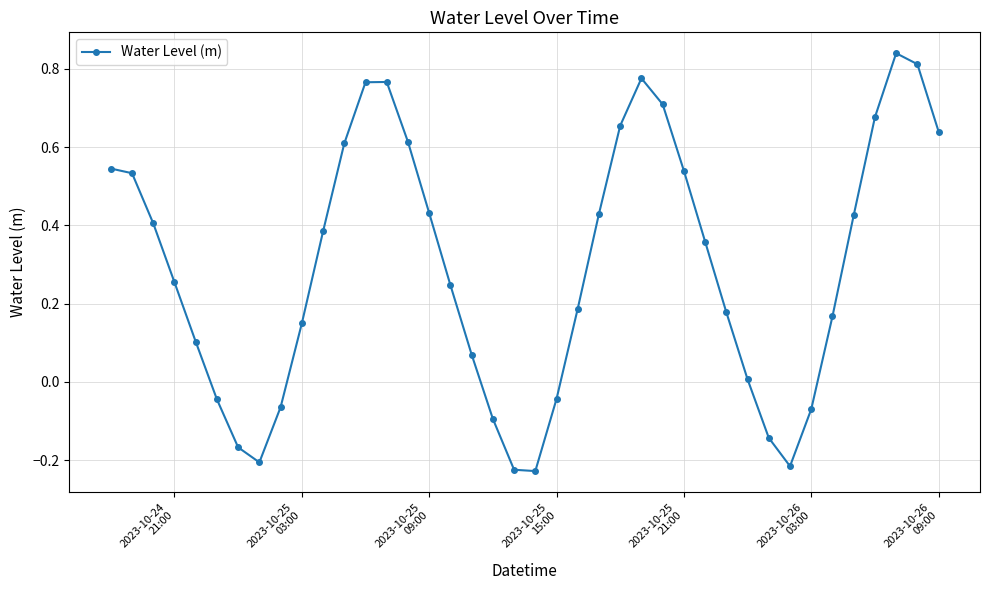

What is the sum of all values?

11.8